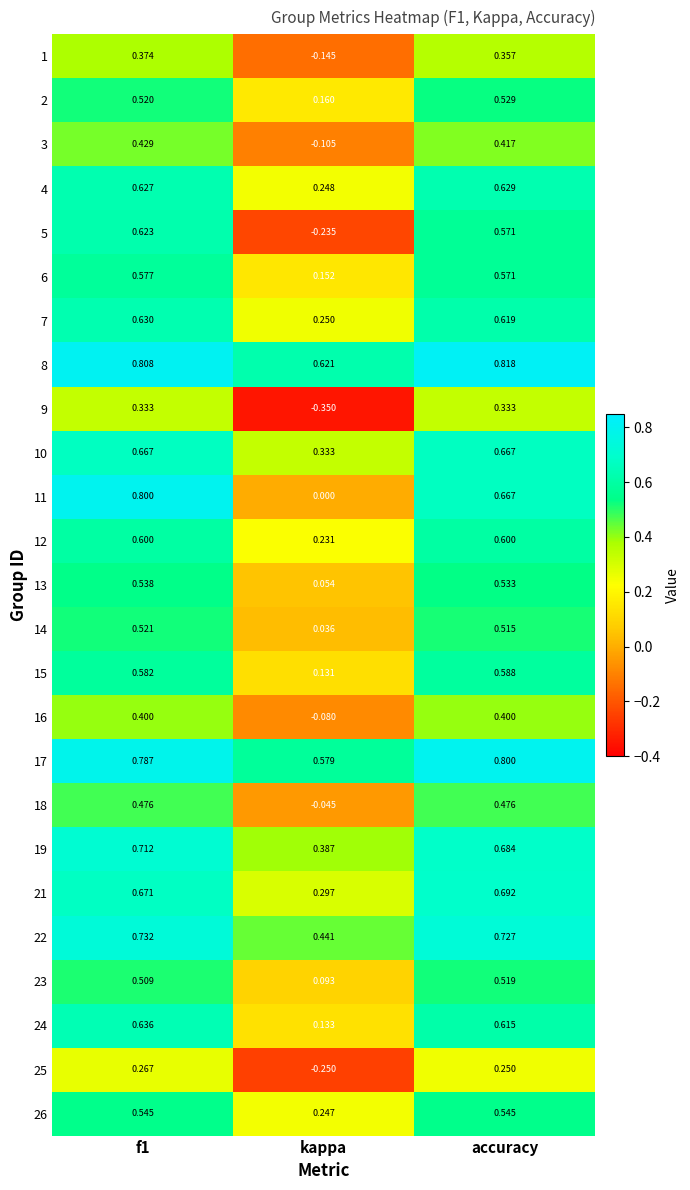

Which category has the highest value in the 23 series?

accuracy